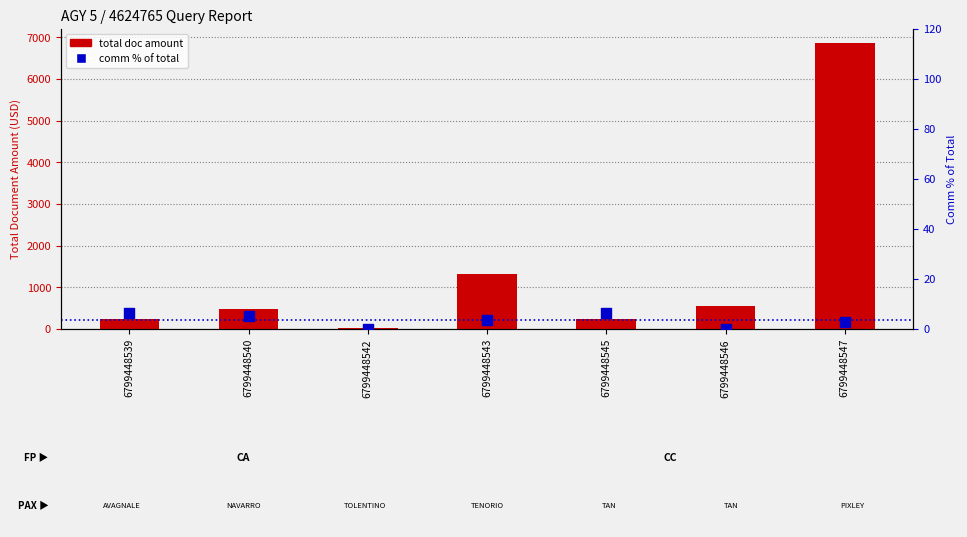

Which series contains the lowest Y value?

comm % of total